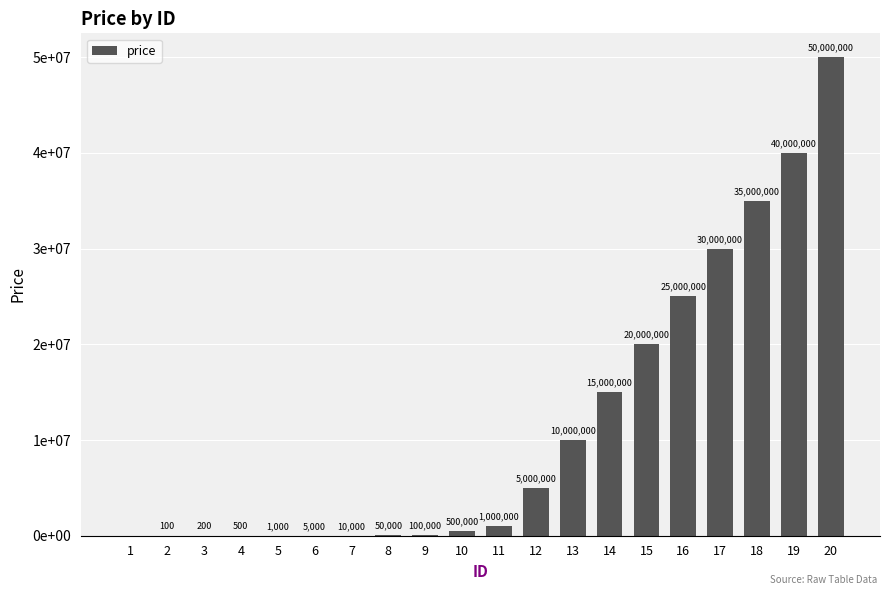

Which category has the highest value across all series?

20